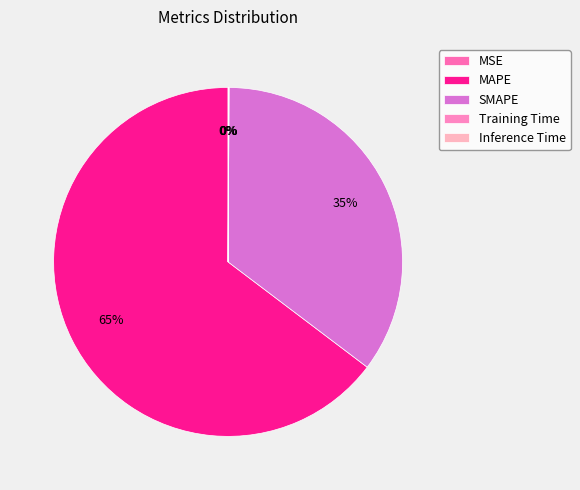

How many slices are in this pie chart?

5